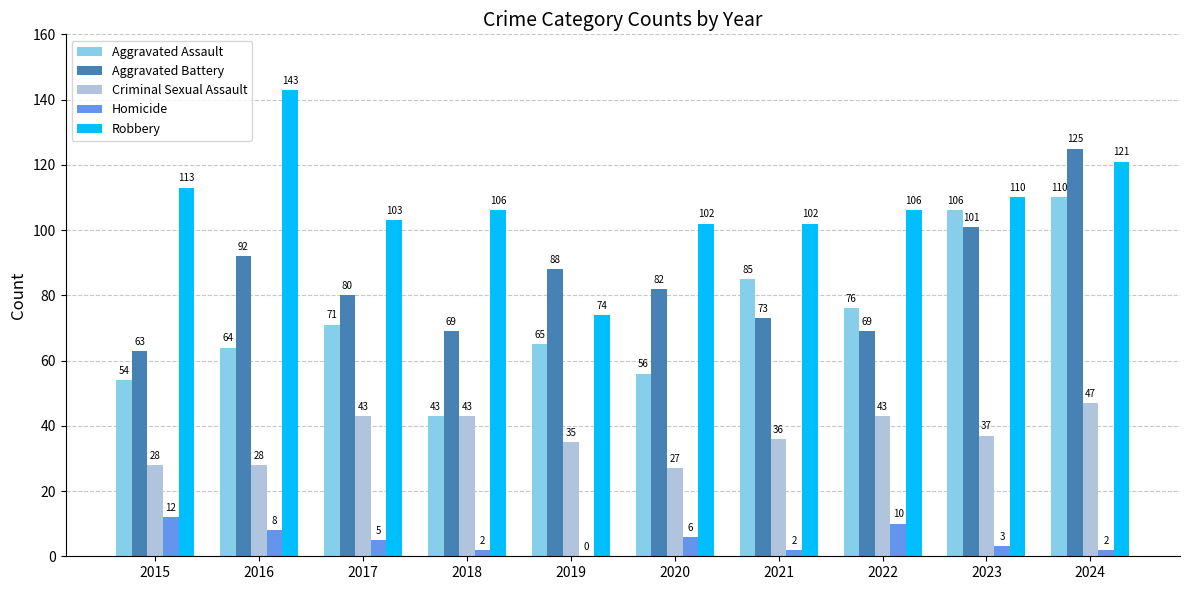

What is the highest value of the Aggravated Assault series?

110